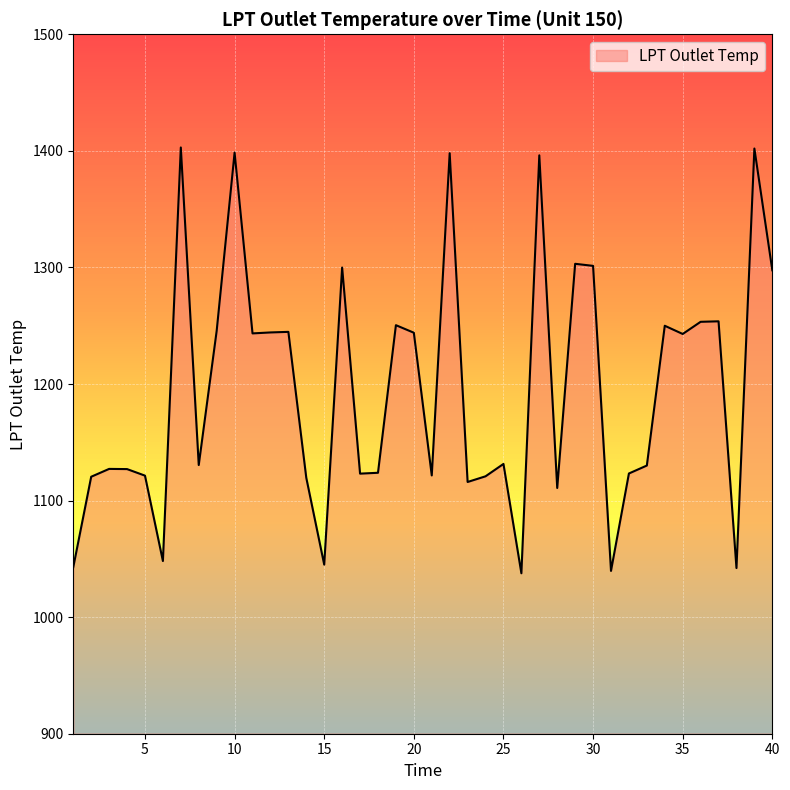

How many lines are shown in the chart?

1